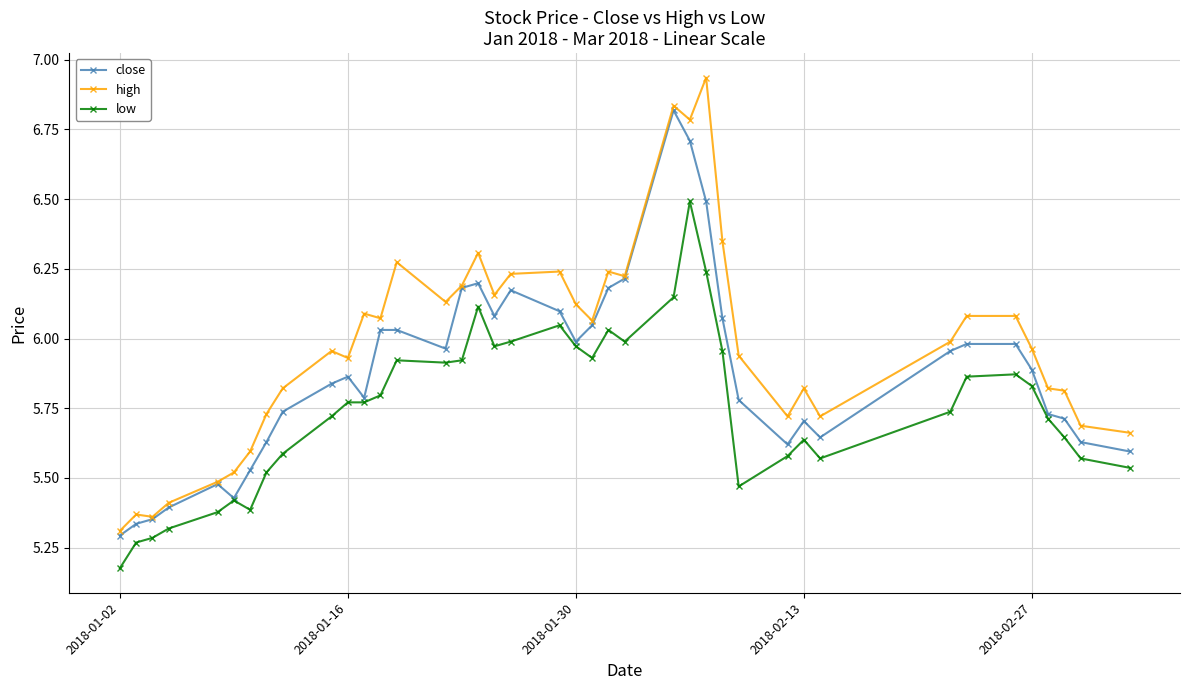

True or false: high has more than 2 interior local peaks.

True